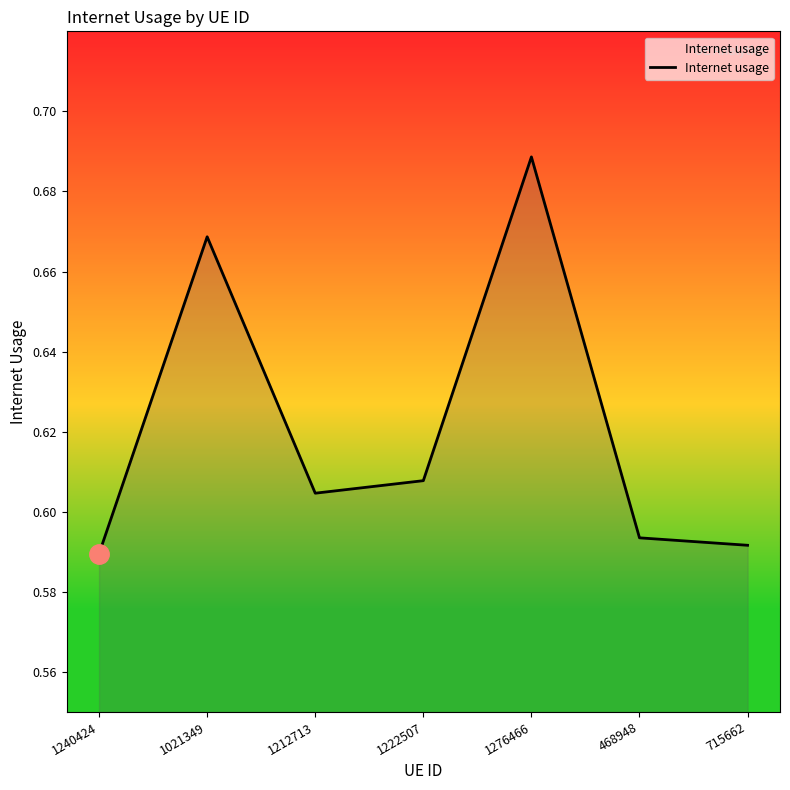

Count the values in the range 0 to 1.

7